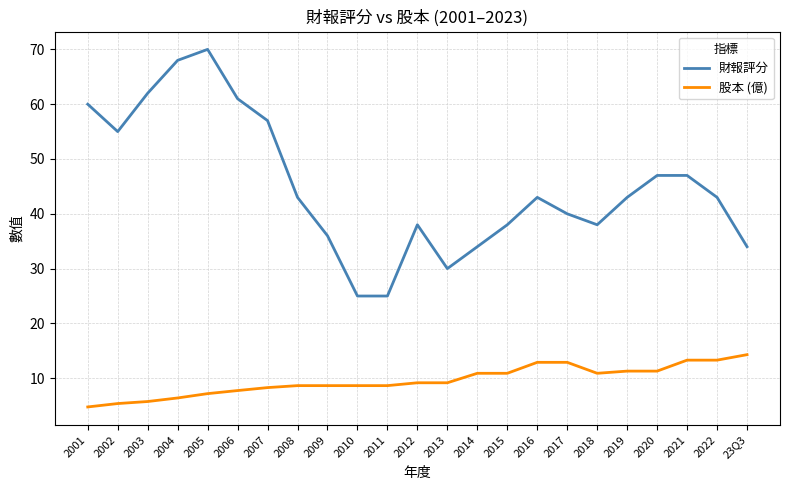

At which category does 財報評分 reach its first local peak?

2005